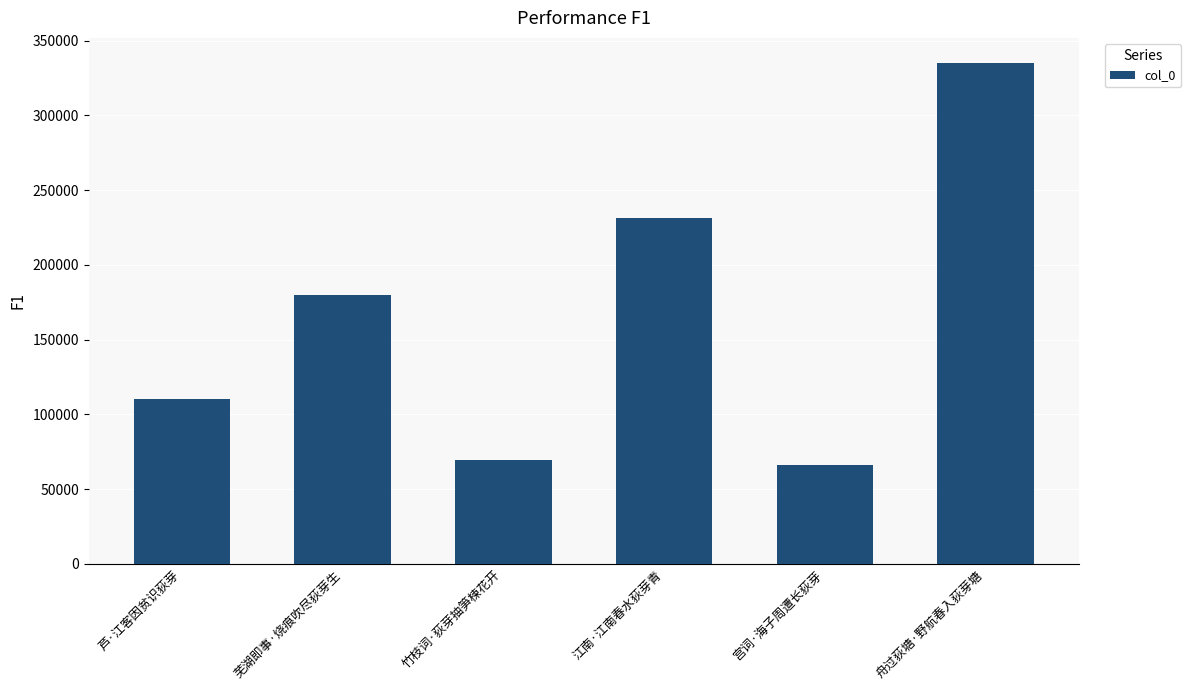

Between 江南·江南春水荻芽青 and 宫词·海子周遭长荻芽, which is larger?

江南·江南春水荻芽青